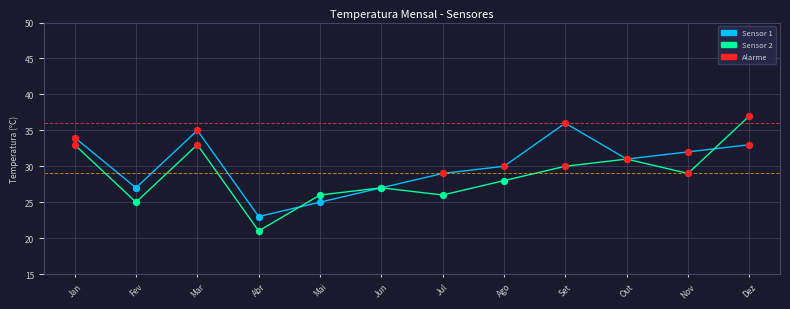

What is the spread (max minus min) of values at Set?

6